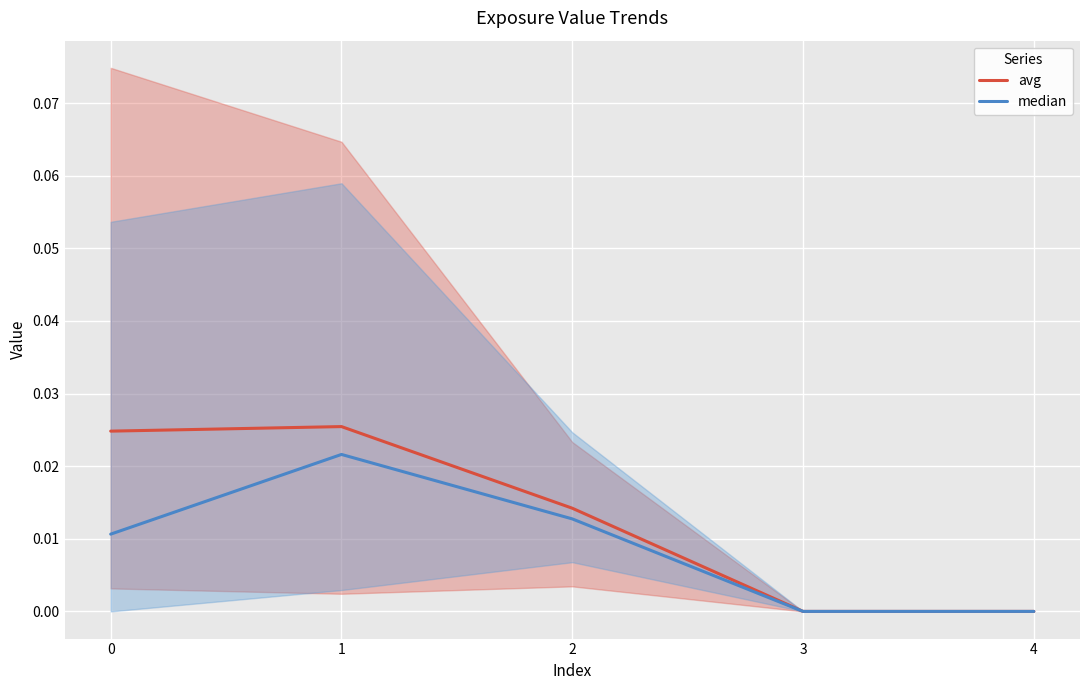

Is the value of median at 3 greater than the value of avg at 2?

No